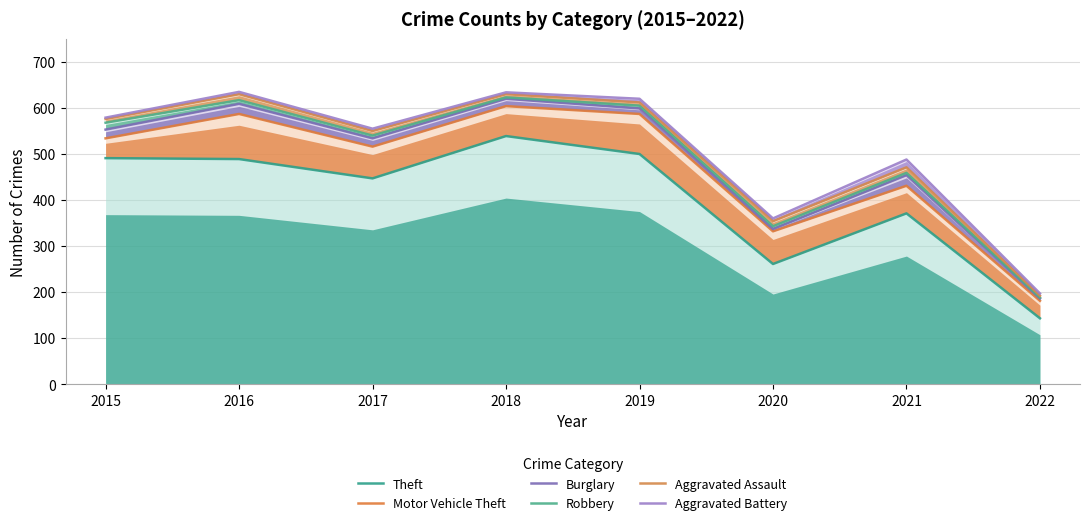

Does the chart have visible grid lines?

Yes